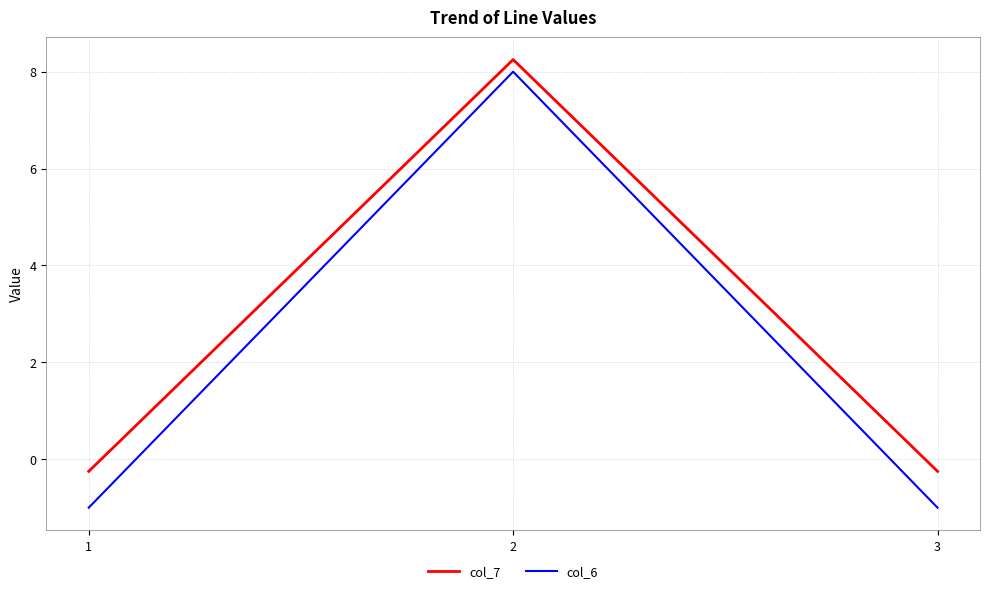

Is it true that col_6 equals 8.0 at 2?

True